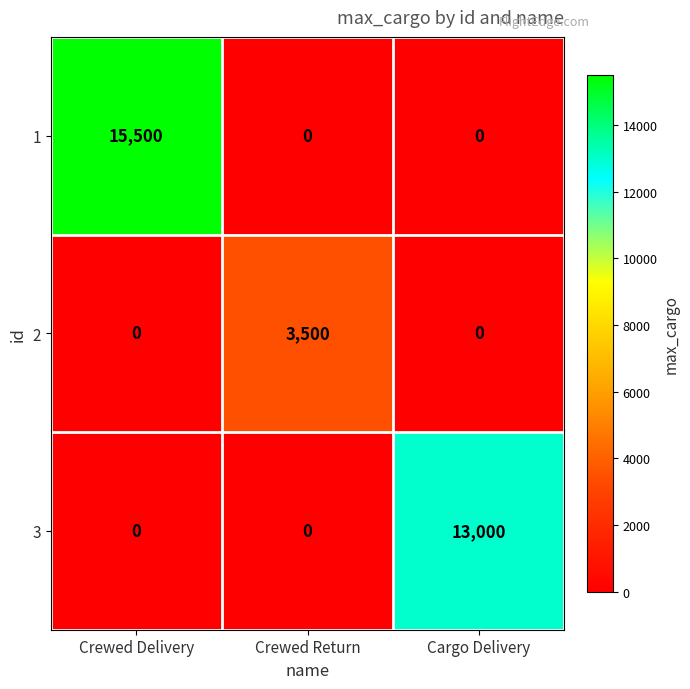

Count the 1 values in the range 0 to 15500.

3